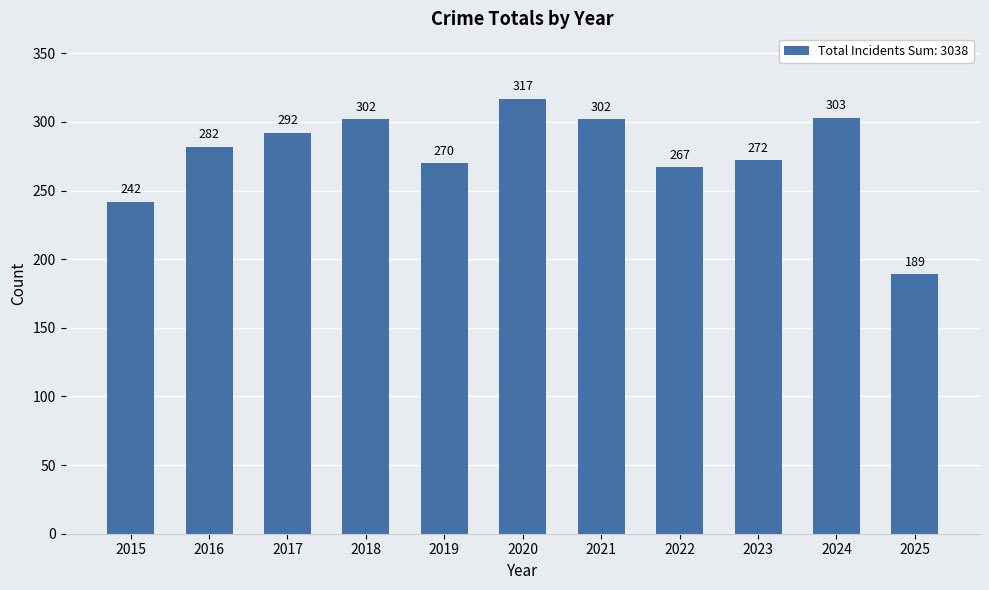

How many bars are there in total?

11